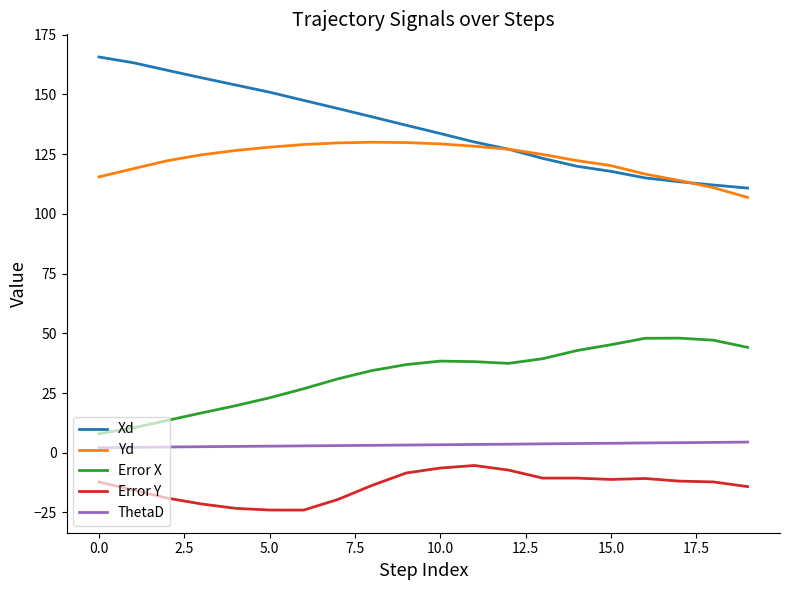

What are all the series names shown in the legend?

Xd, Yd, Error X, Error Y, ThetaD